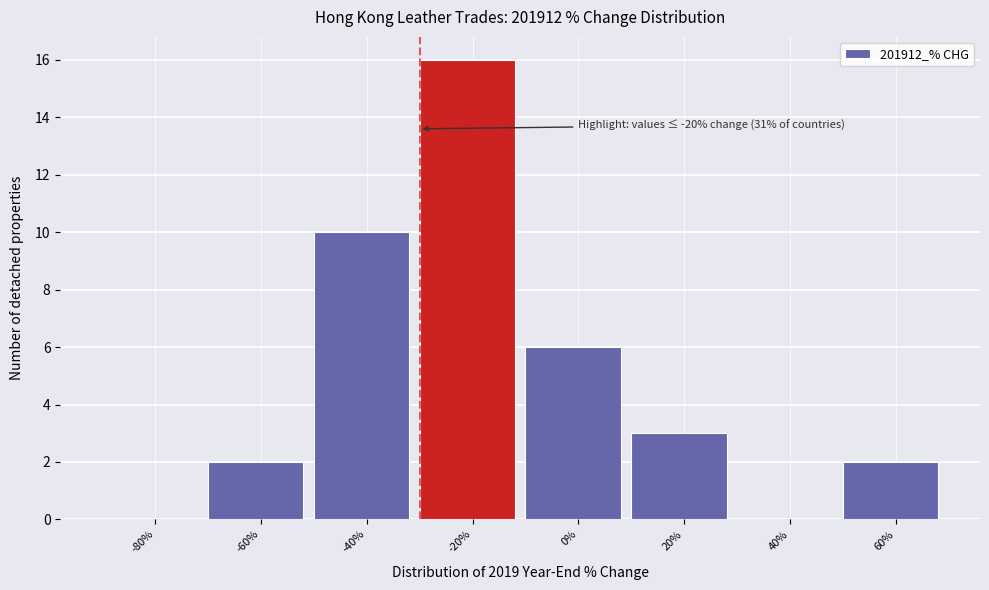

Reading right to left, transcribe all the data shown in this chart.

60%=2	40%=0	20%=3	0%=6	-20%=16	-40%=10	-60%=2	-80%=0